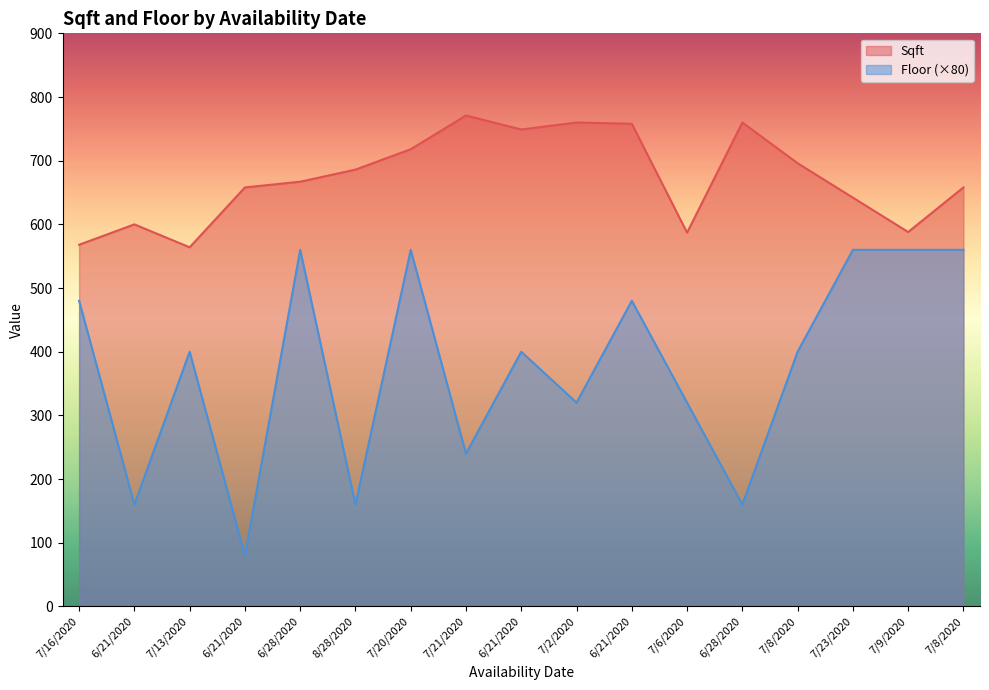

What are all the series names shown in the legend?

Sqft, Floor (×80)